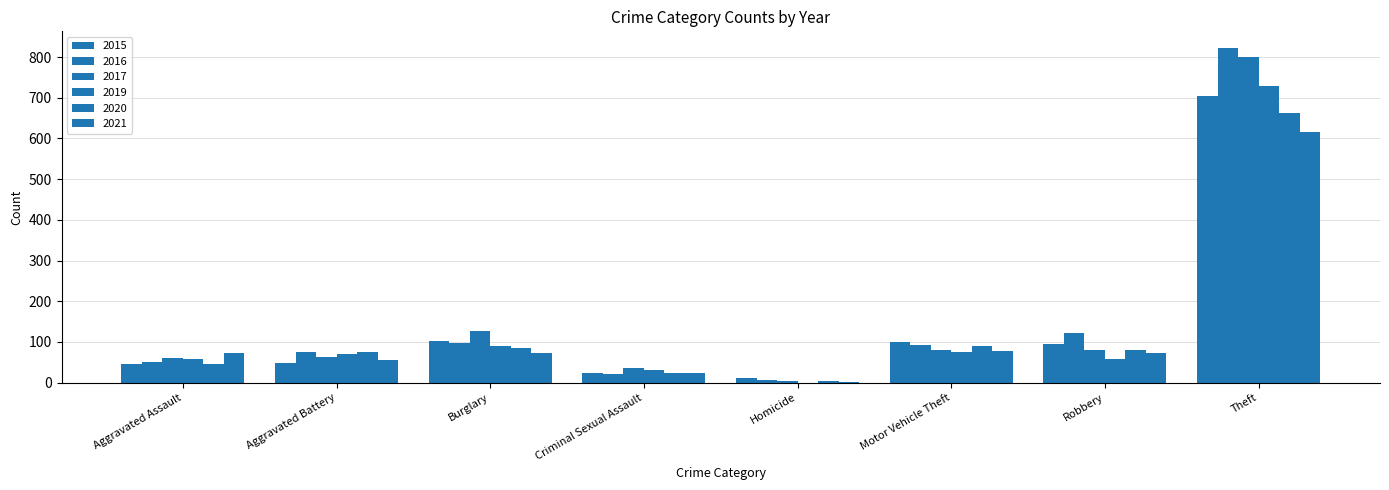

What is the difference between the highest and lowest values at Aggravated Assault?

26